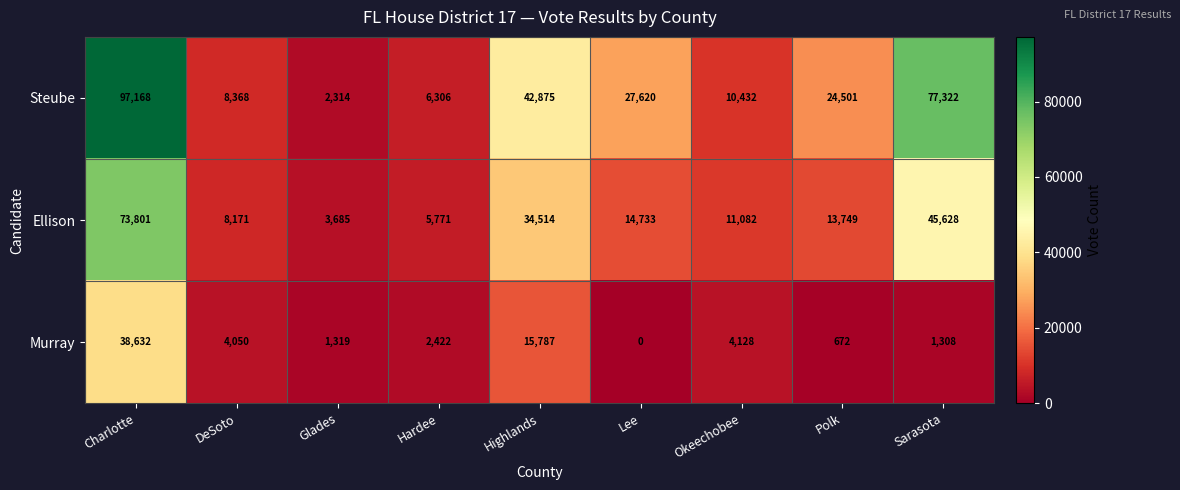

What is the total value across all series at Lee?

42353